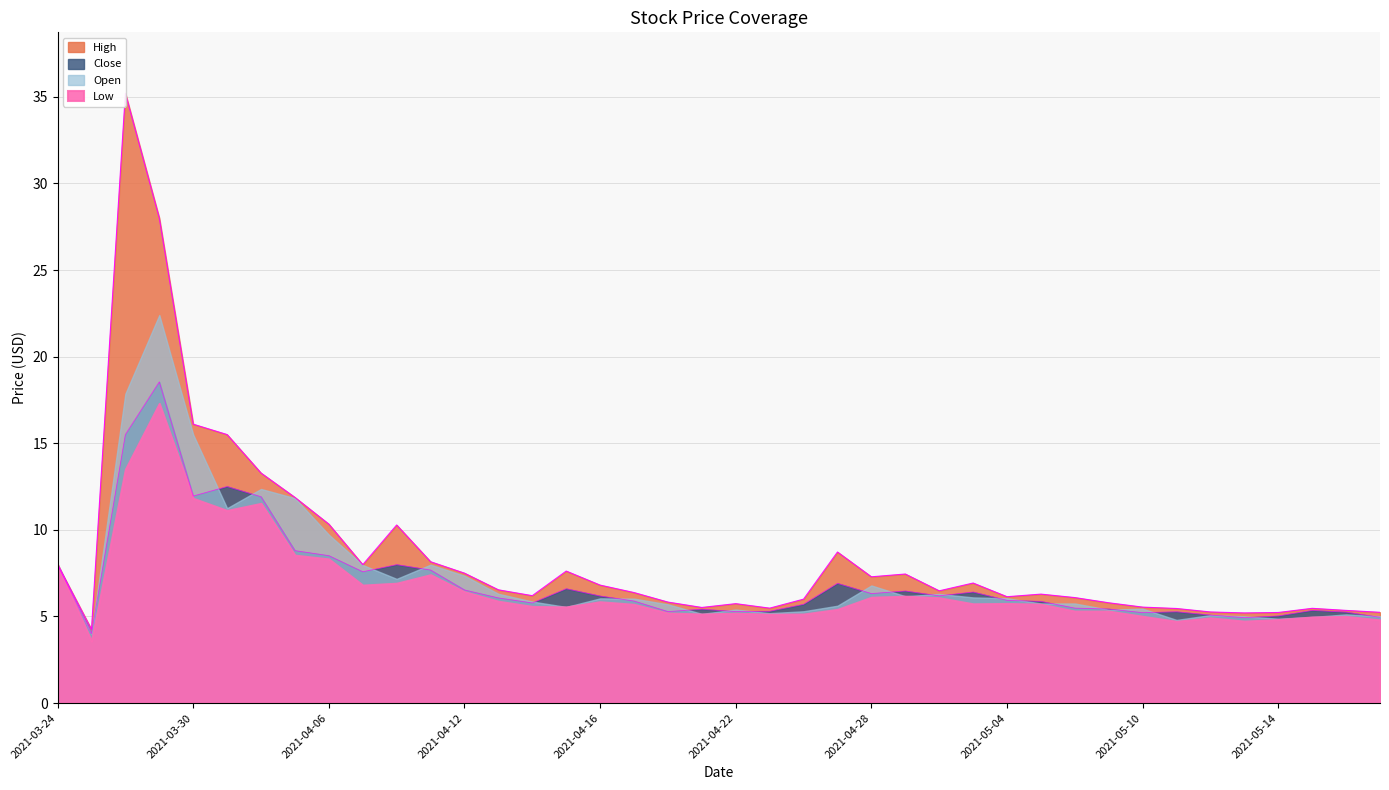

What is the label of the 39th point from the right?

2021-03-25